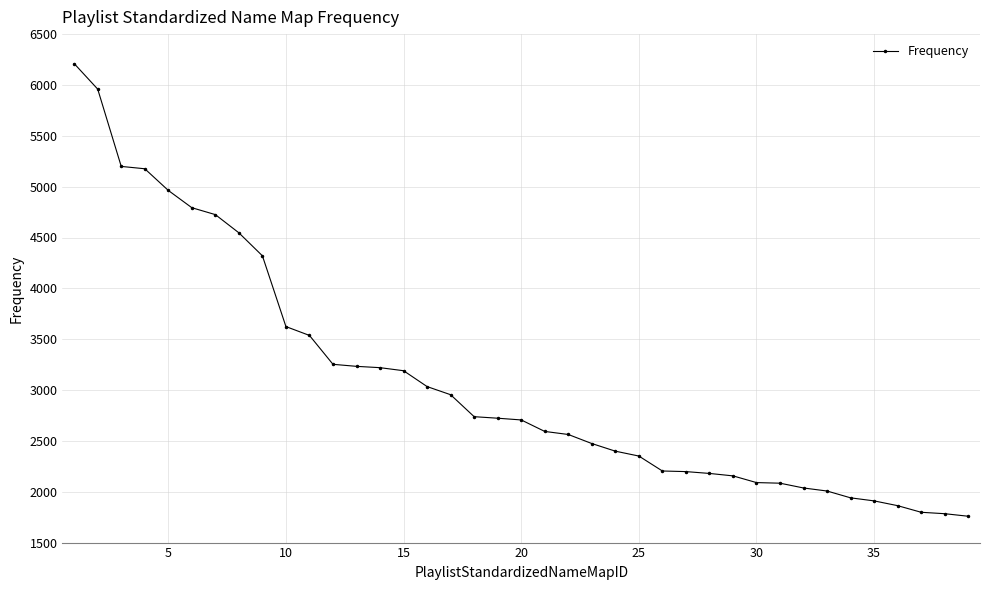

What is the difference between the second highest and minimum values?

4200